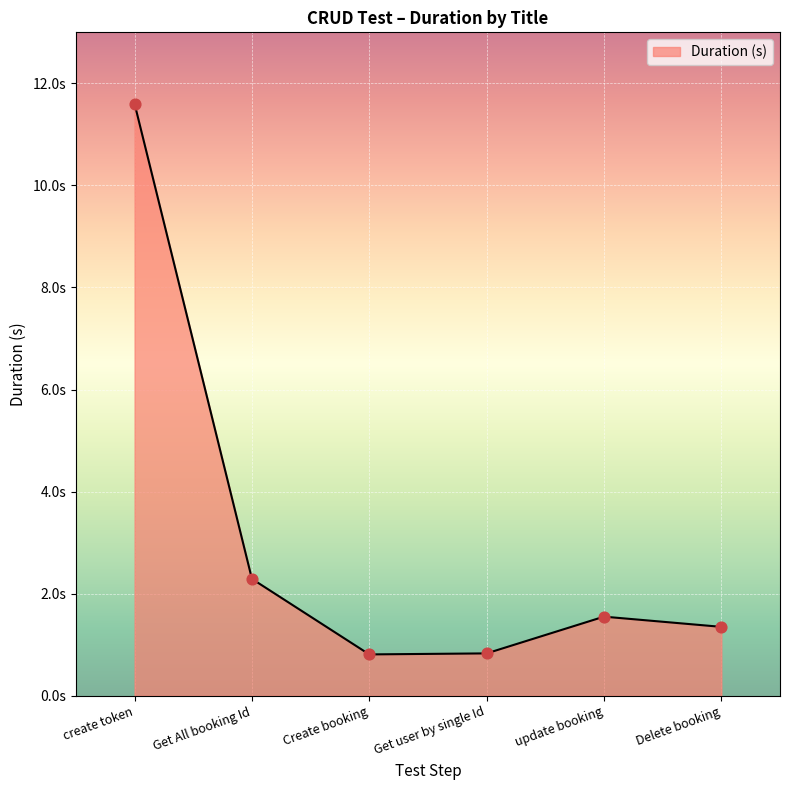

Is this an area chart (filled region under the line)?

Yes